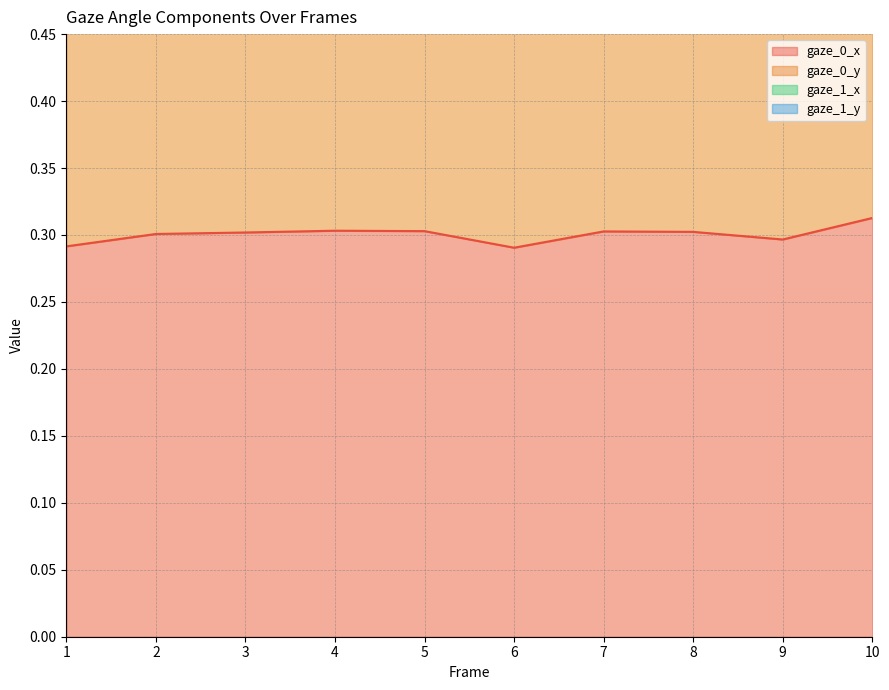

Is it true that gaze_1_x equals 0.7 at 3?

True